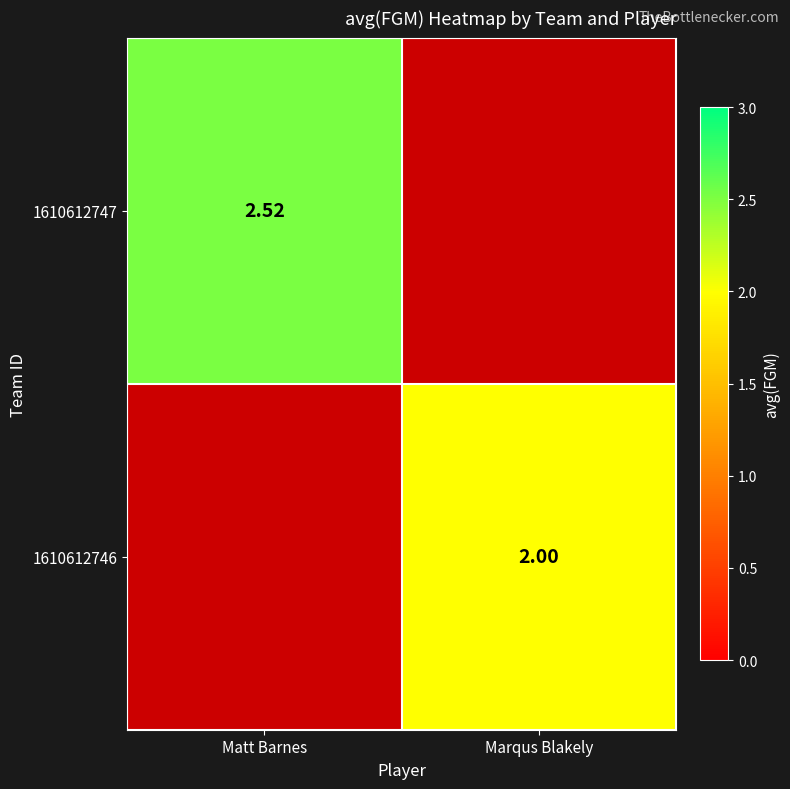

Is the value of 1610612747 at Matt Barnes greater than the value of 1610612746 at Marqus Blakely?

Yes